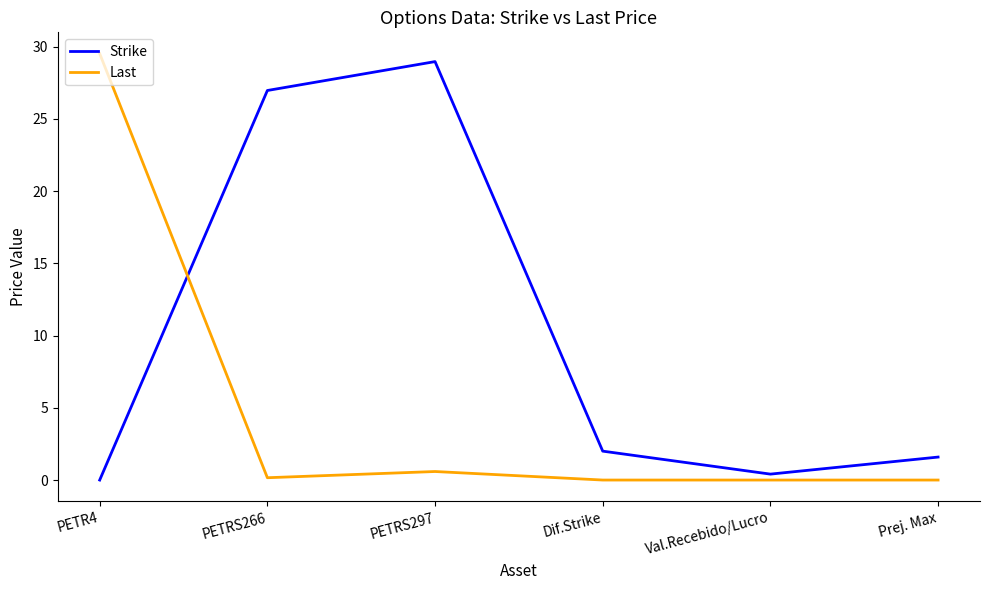

At which label is Strike closest to 14?

Dif.Strike